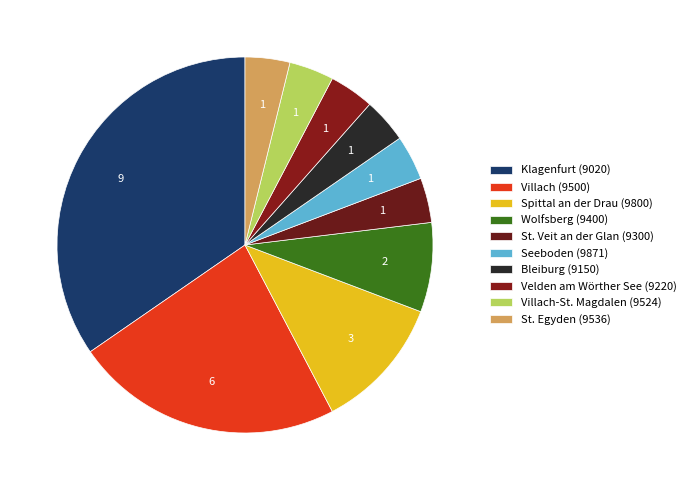

Count the number of slices in the pie.

10